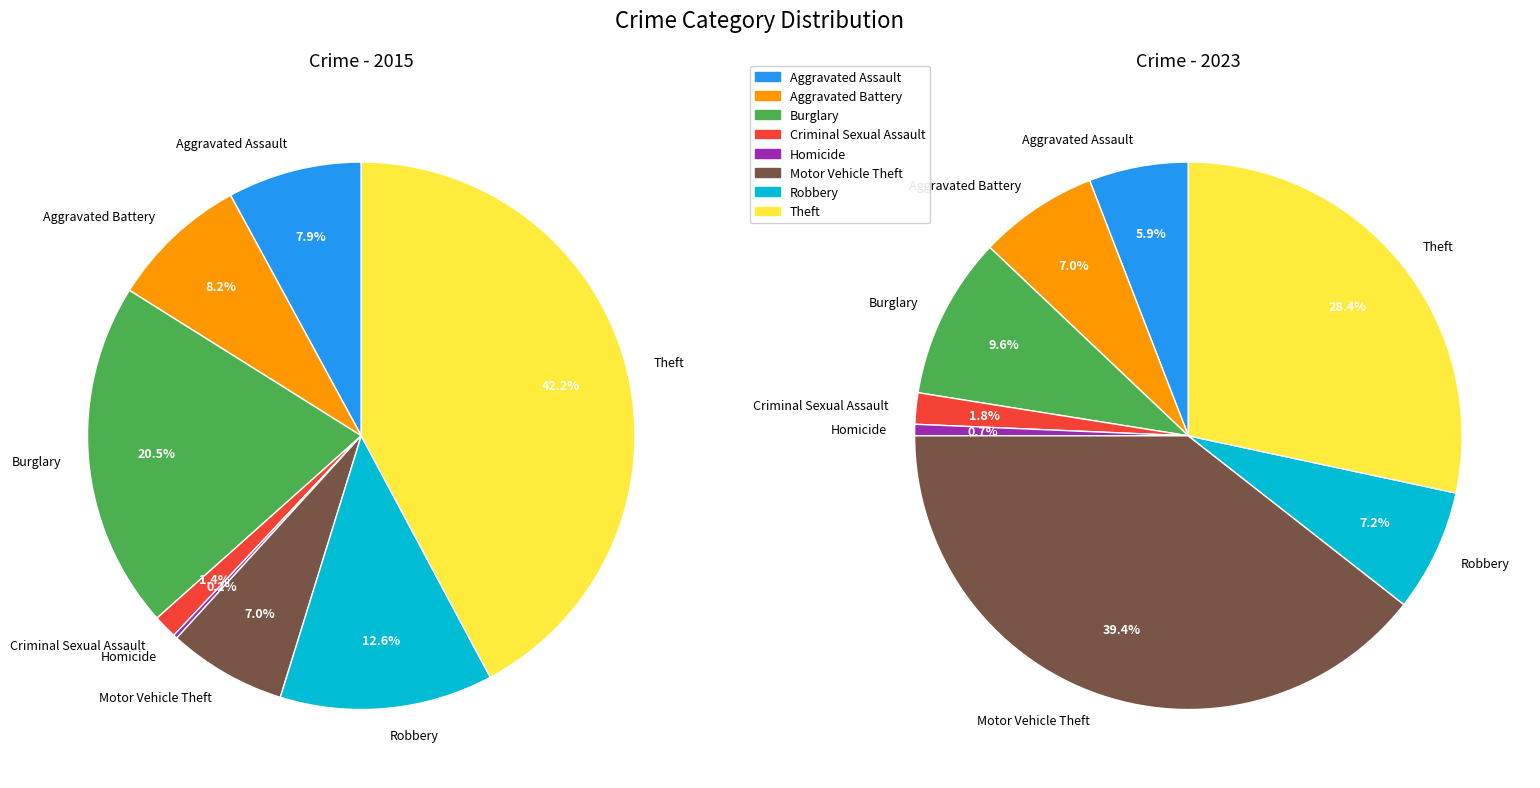

Between Burglary and Criminal Sexual Assault, which is larger?

Burglary